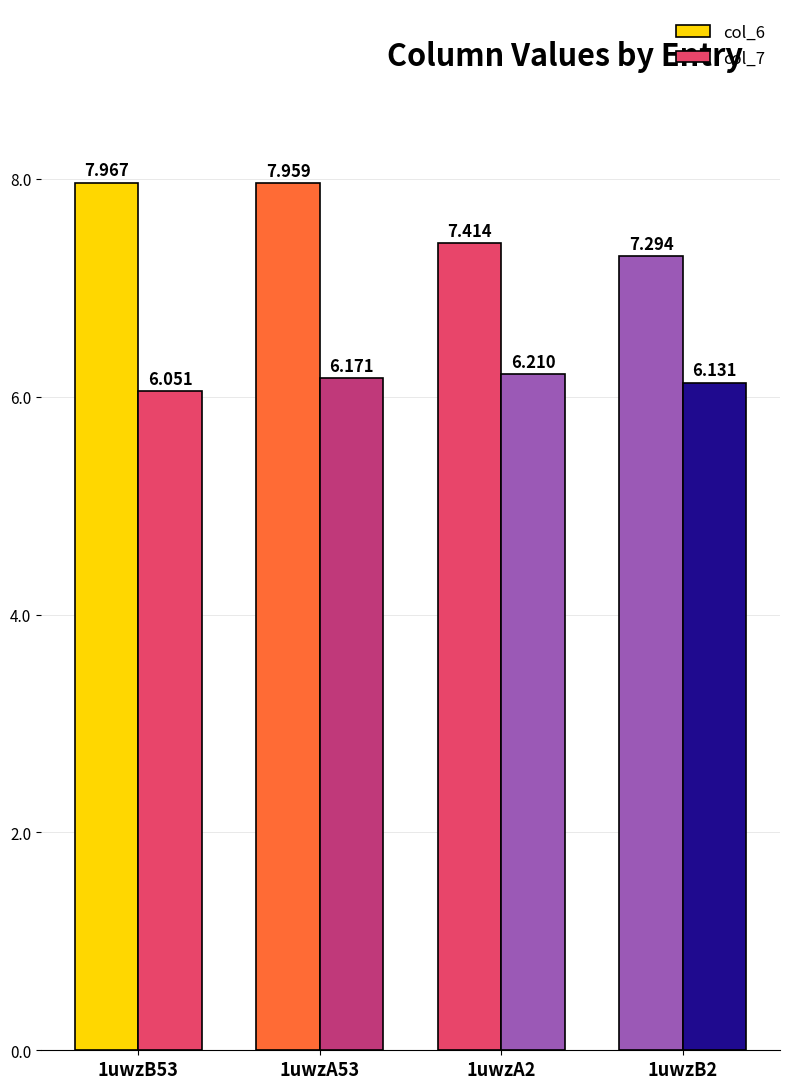

Is it true that col_7 equals 6.1 at 1uwzB53?

True